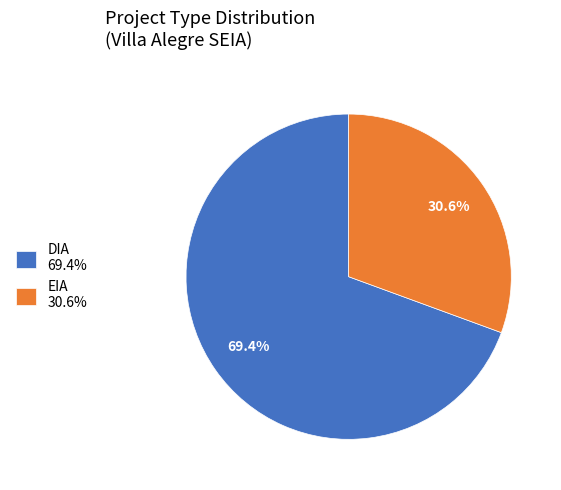

Count the number of slices in the pie.

2